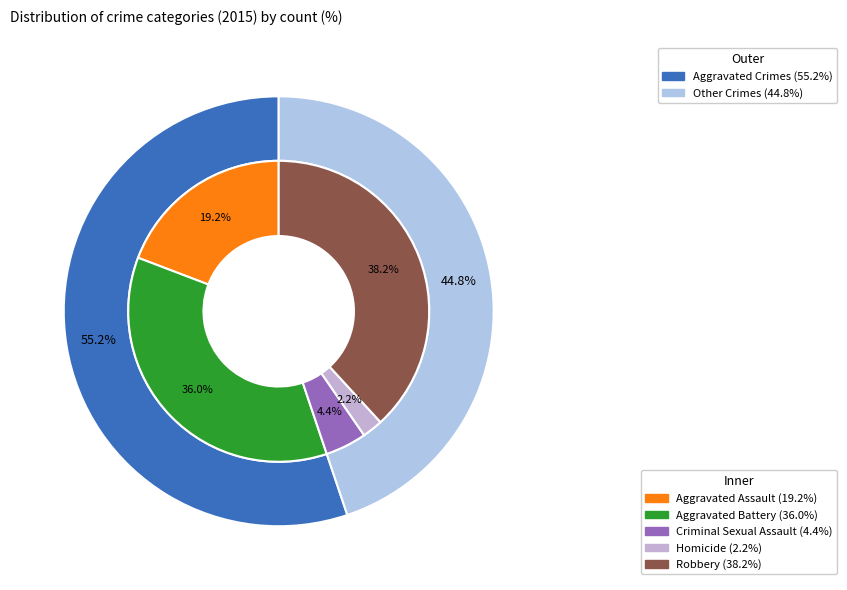

Which category has the smallest portion of the pie?

Homicide